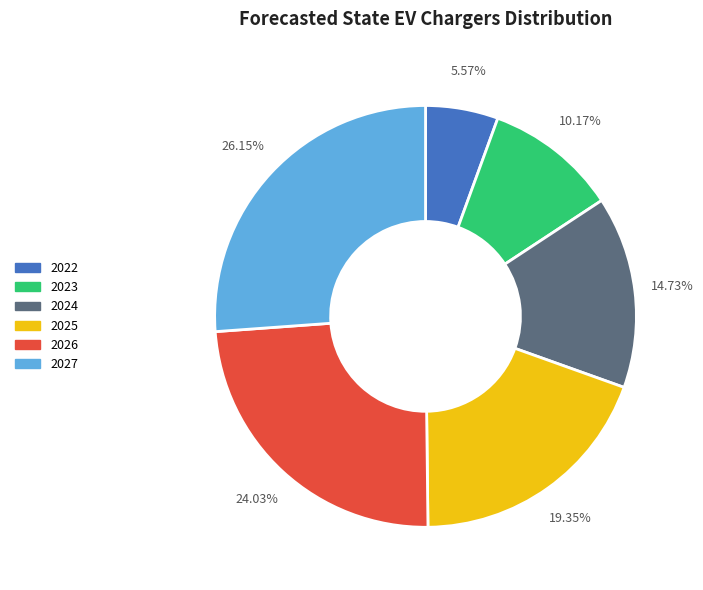

To the nearest percent, what is the combined percentage of 2022 and 2025?

25%